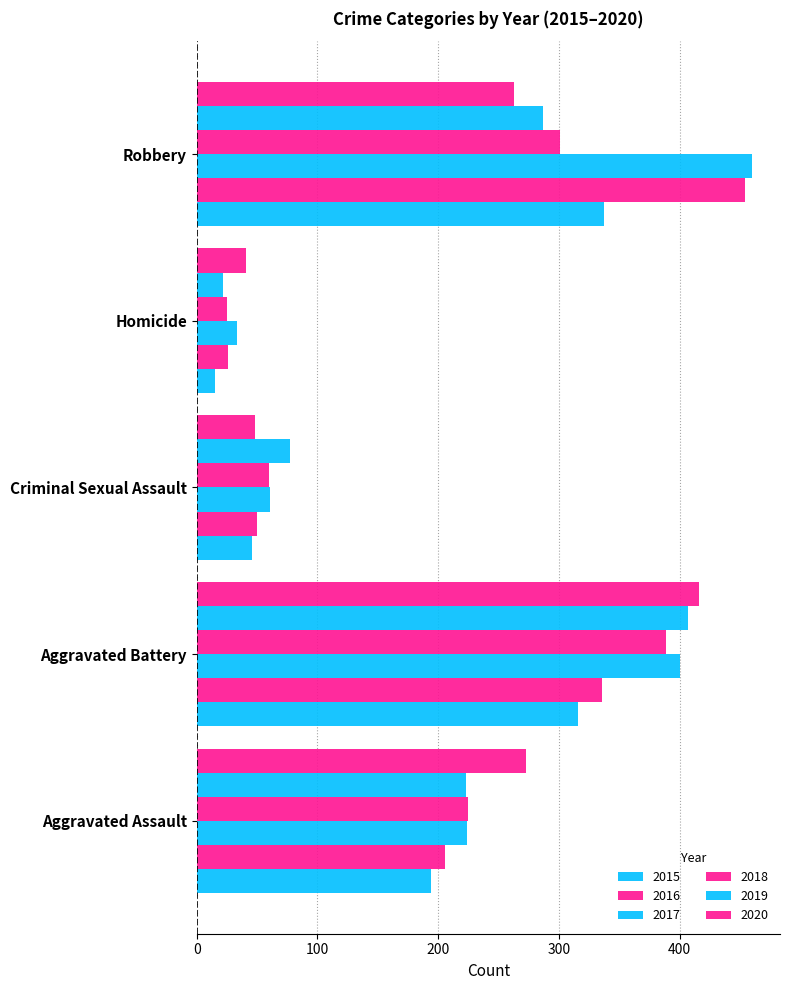

What is the average value of the 2015 series?

182